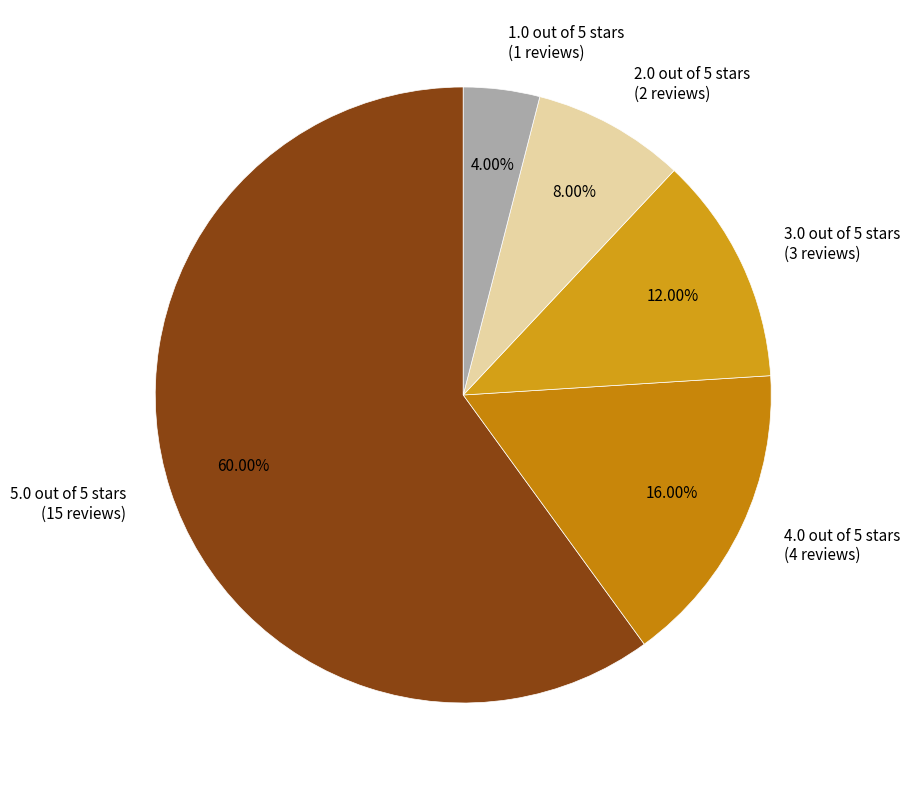

How many segments does this pie chart have?

5